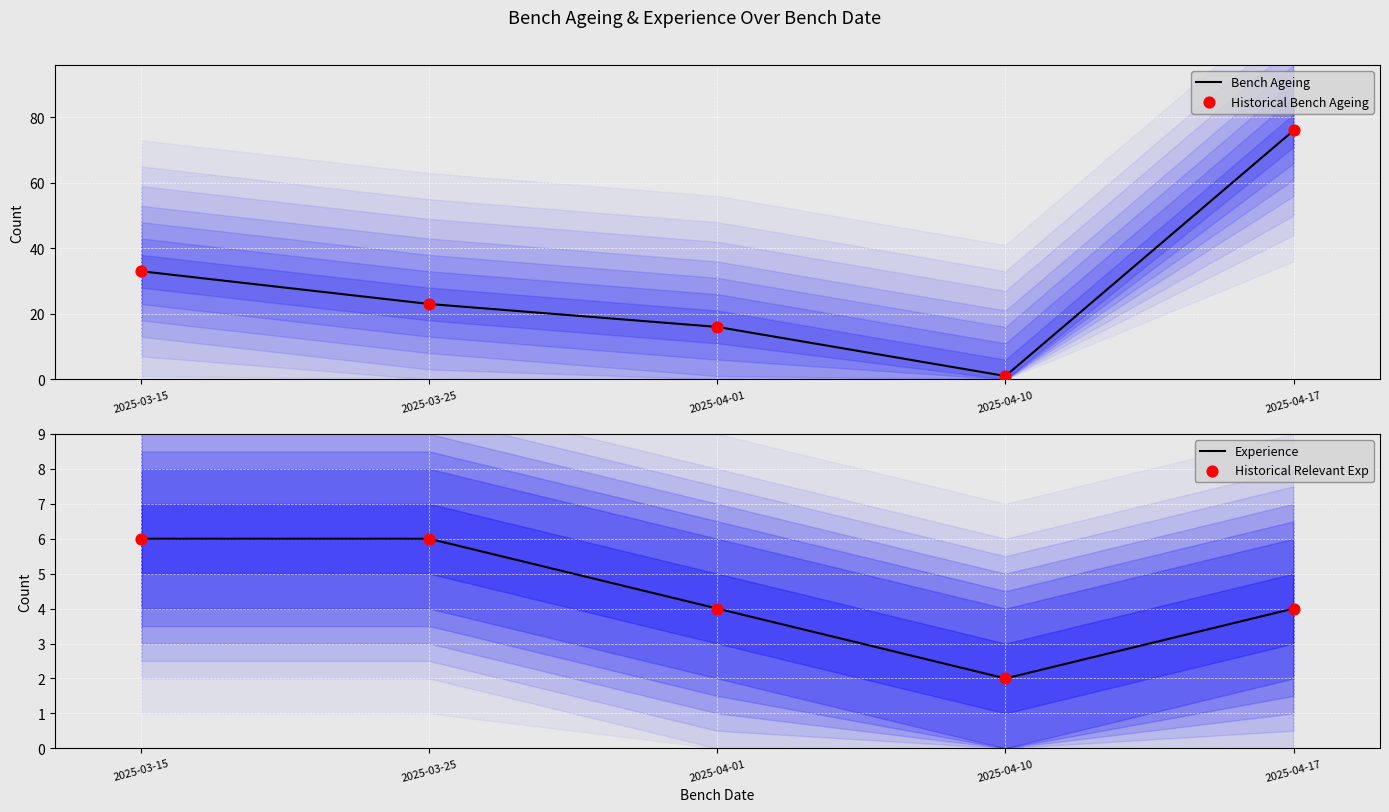

Is the value of Bench Ageing at 2025-03-25 greater than the value of Experience at 2025-04-10?

Yes